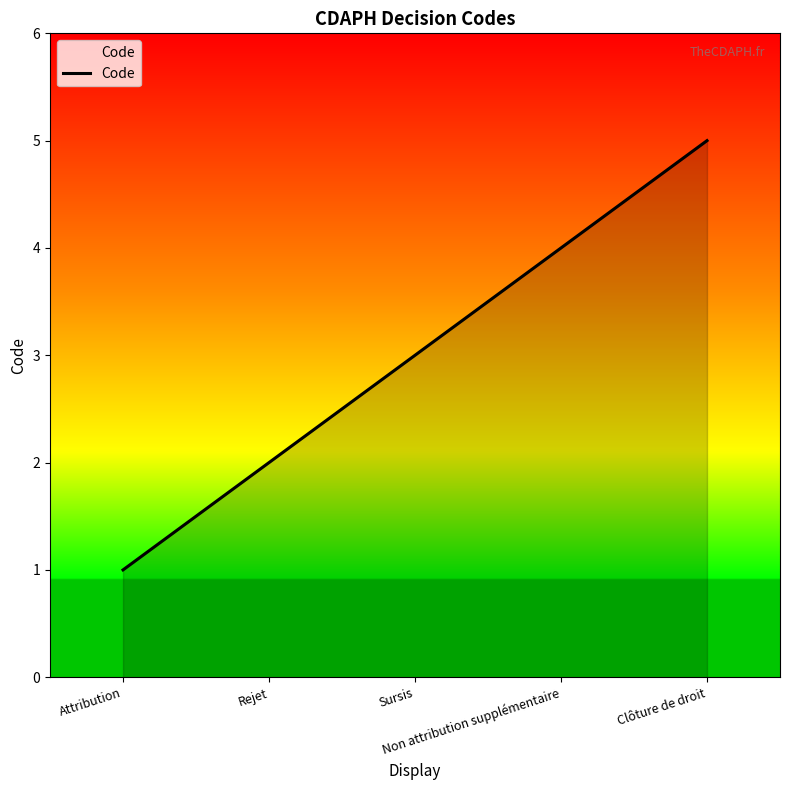

What is the sum of all values?

15